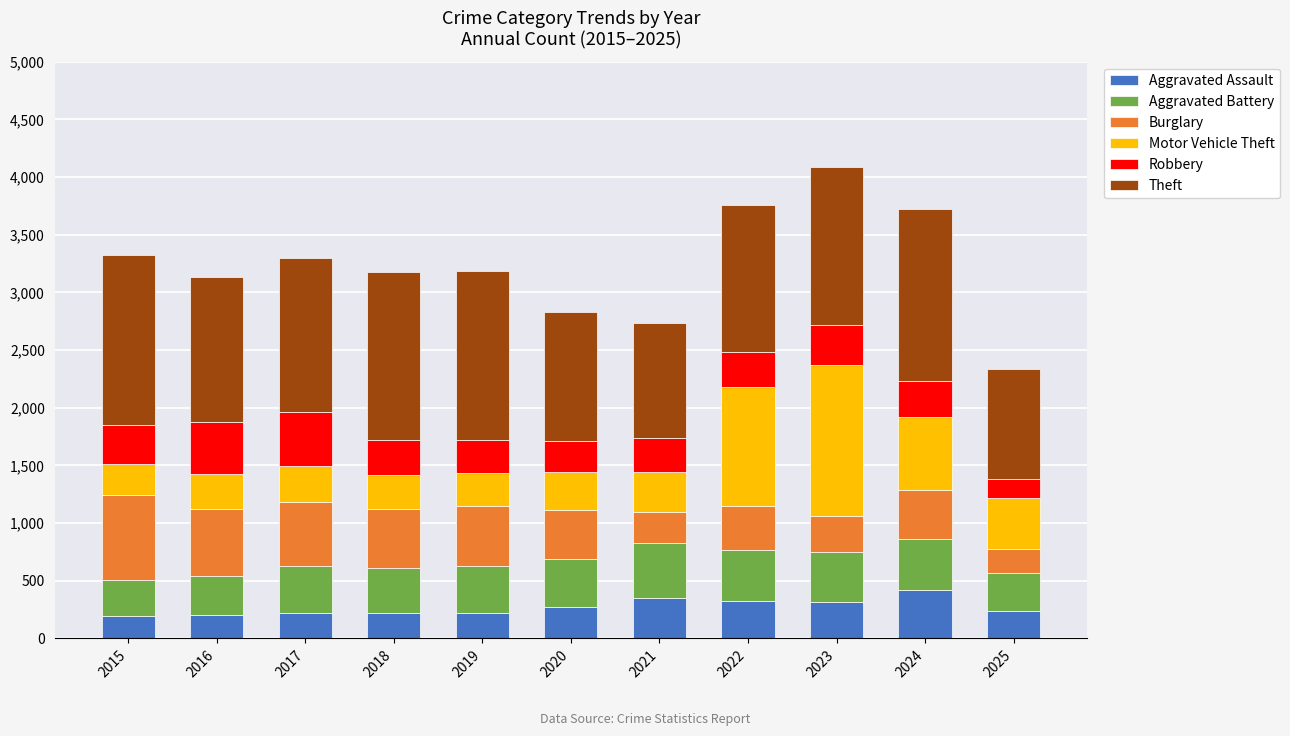

What is the lowest value of the Aggravated Assault series?

194